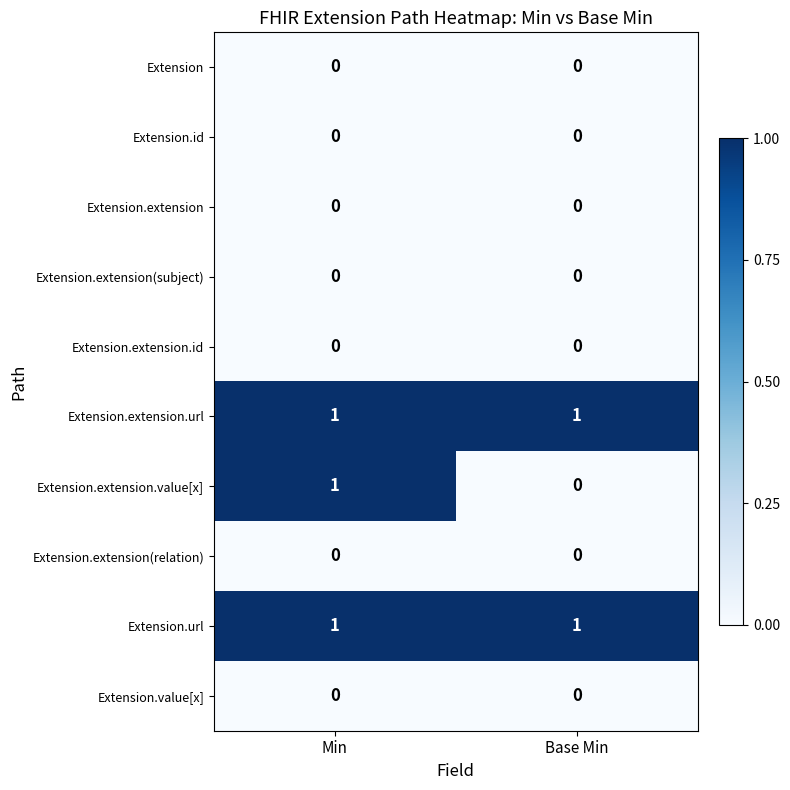

What is the total value across all series at Base Min?

2